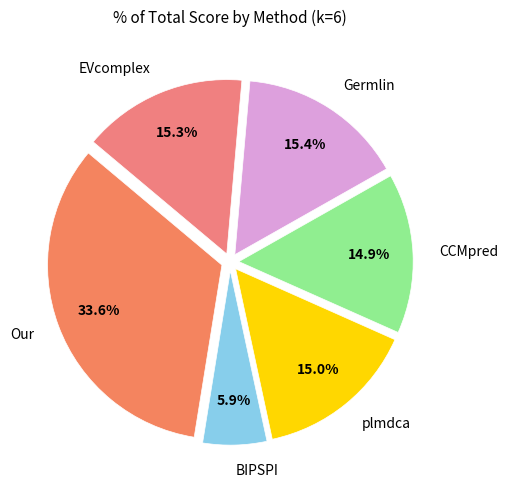

How many segments does this pie chart have?

6